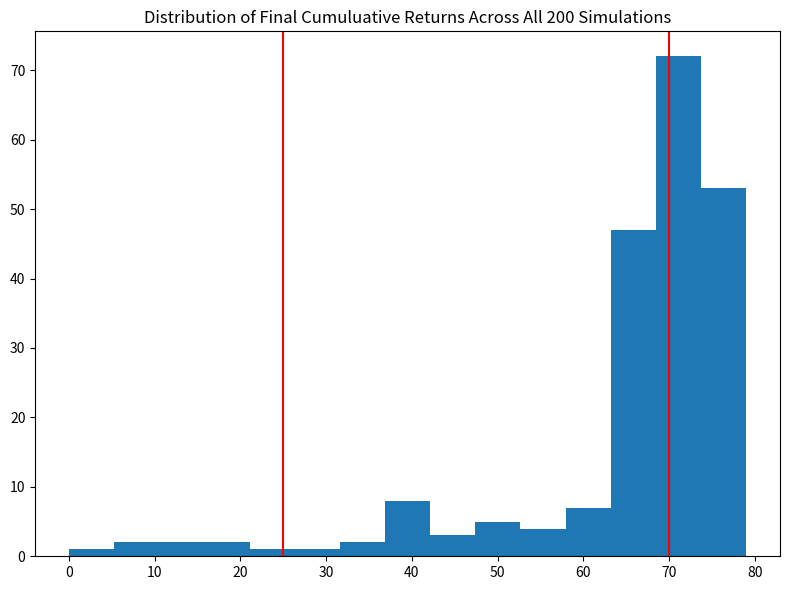

Reading left to right, transcribe this chart: for each bar, give the range it covers on the x-axis and its height. Neither the bar edges nor the heights are printed on the chart, so give them approximately, as read against the axes.

0 to 5: 1
5 to 11: 2
11 to 16: 2
16 to 21: 2
21 to 26: 1
26 to 32: 1
32 to 37: 2
37 to 42: 8
42 to 47: 3
47 to 53: 5
53 to 58: 4
58 to 63: 7
63 to 68: 47
68 to 74: 72
74 to 79: 53